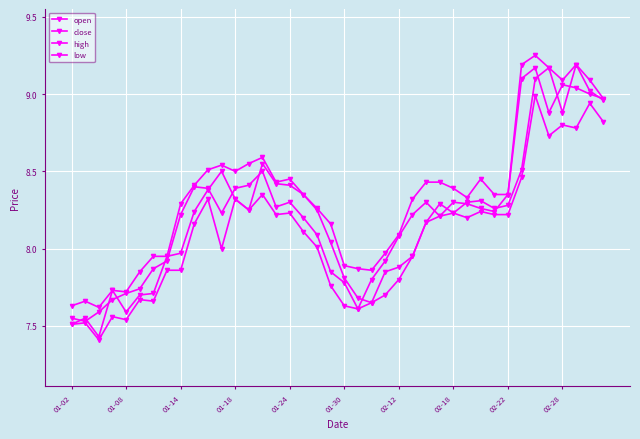

Which series has the widest spread of values?

open